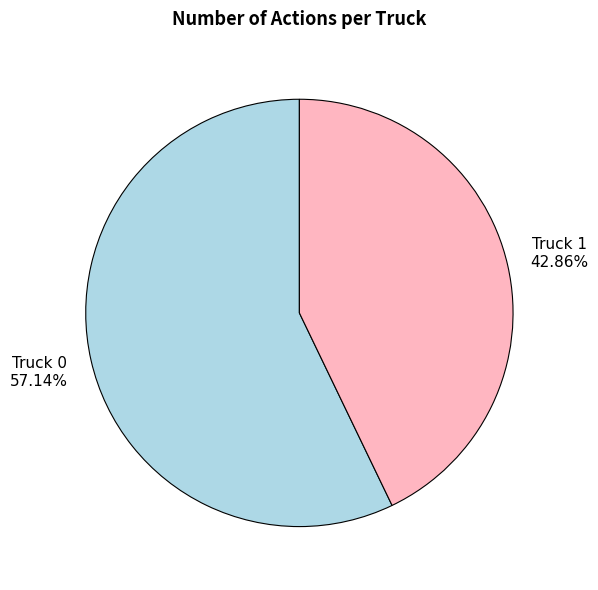

Is Truck 1 the majority of the pie?

No